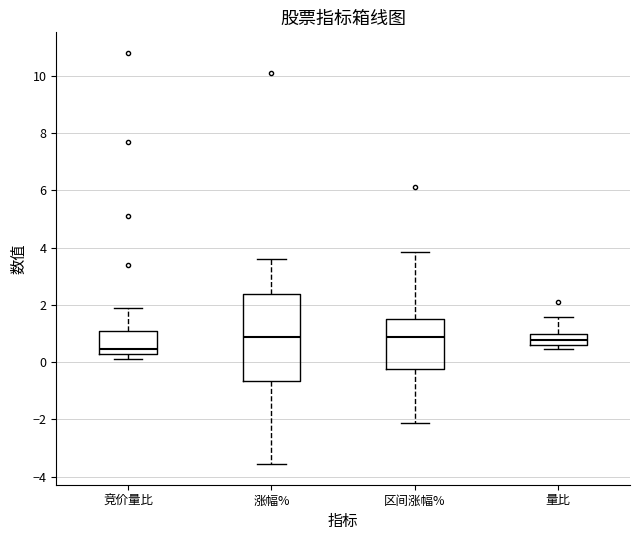

Reading left to right, read every box against the y-axis: the position of its median line, the range the box covers, and the ends of its whiskers. The values are not printed on the chart, so give them approximately, as read against the axis.

竞价量比: median 0.4 (just above the box's lower edge), box 0.4 to 1.2, whiskers 0.2 to 2.0
涨幅%: median 0.8, box -0.6 to 2.4, whiskers -3.6 to 3.6
区间涨幅%: median 0.8, box -0.2 to 1.4, whiskers -2.2 to 3.8
量比: median 0.8, box 0.6 to 1.0, whiskers 0.4 to 1.6